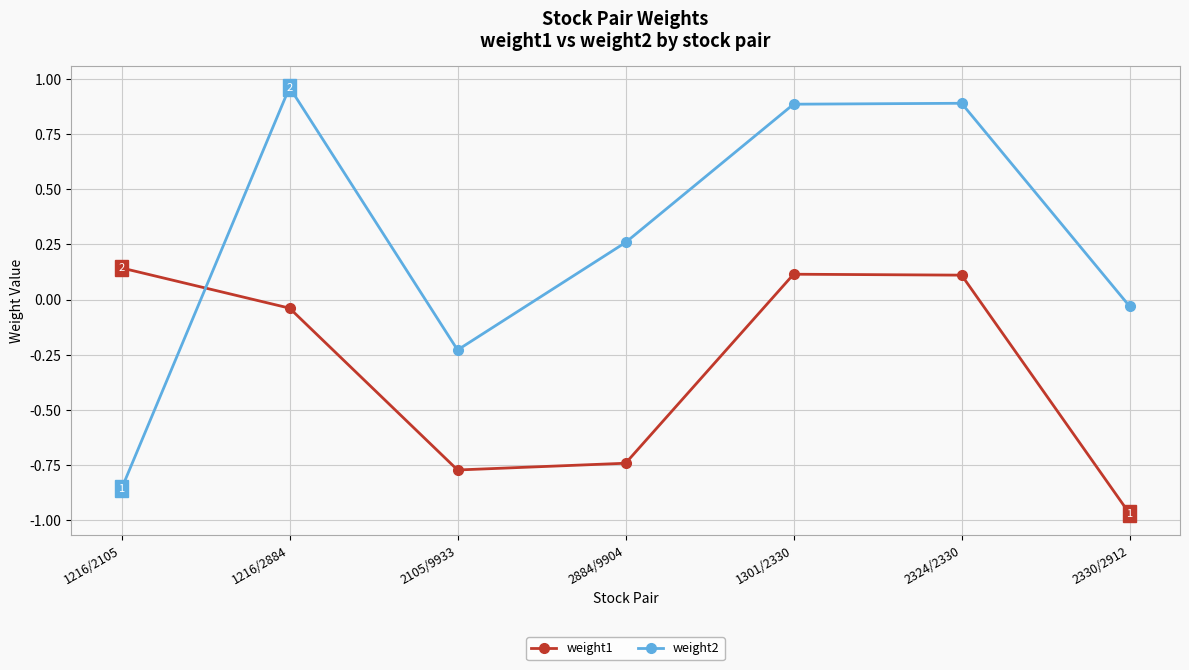

Is the value of weight1 at 2324/2330 greater than the value of weight2 at 1301/2330?

No